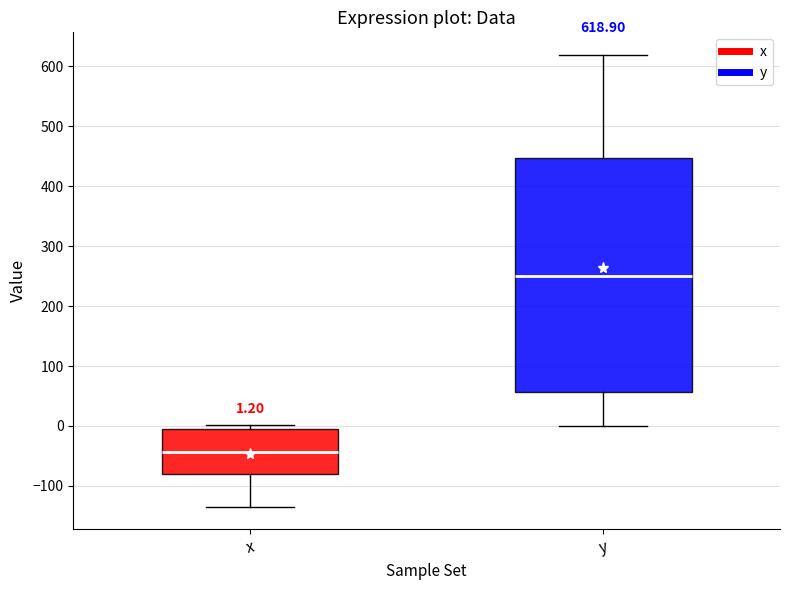

Which box has the highest median line?

y